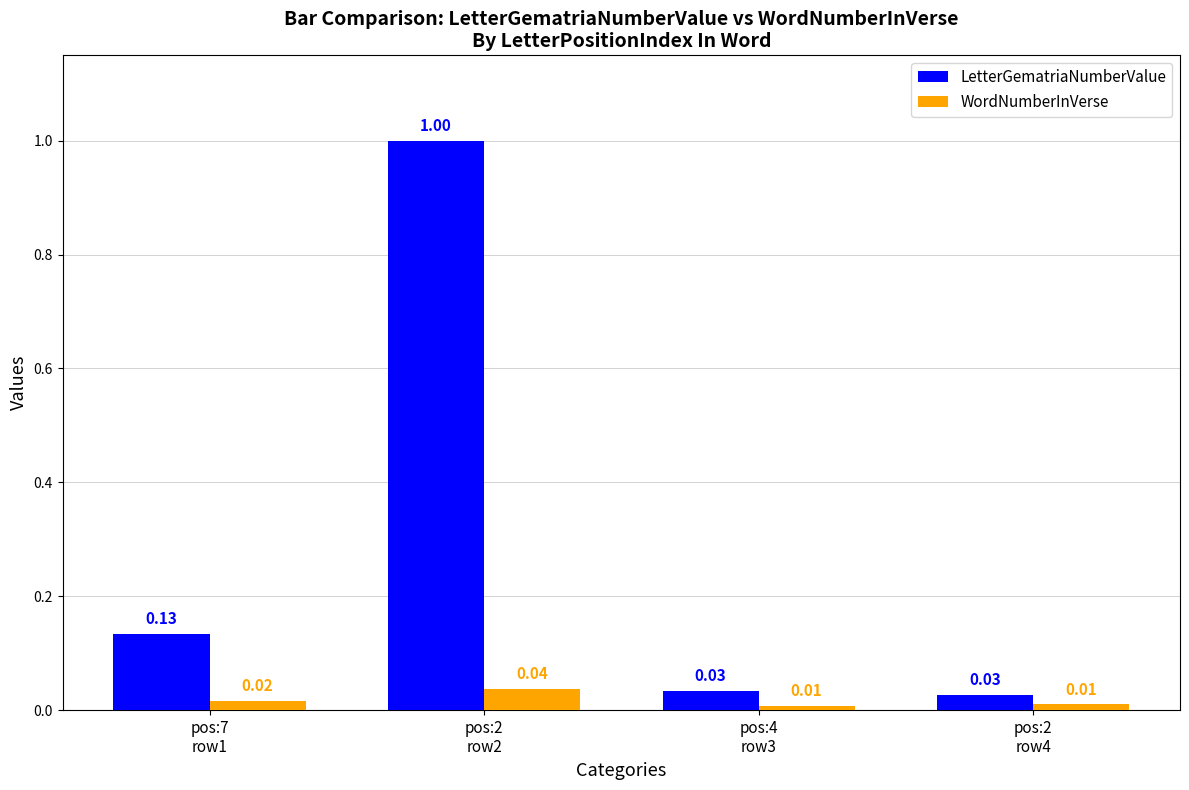

At how many categories does at least one series exceed 0?

4